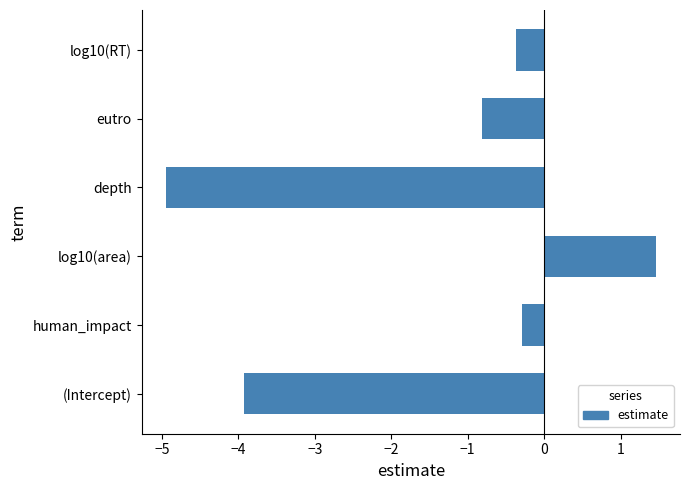

Reading top to bottom, transcribe all the data shown in this chart.

-0.4	-0.8	-4.9	1.5	-0.3	-3.9